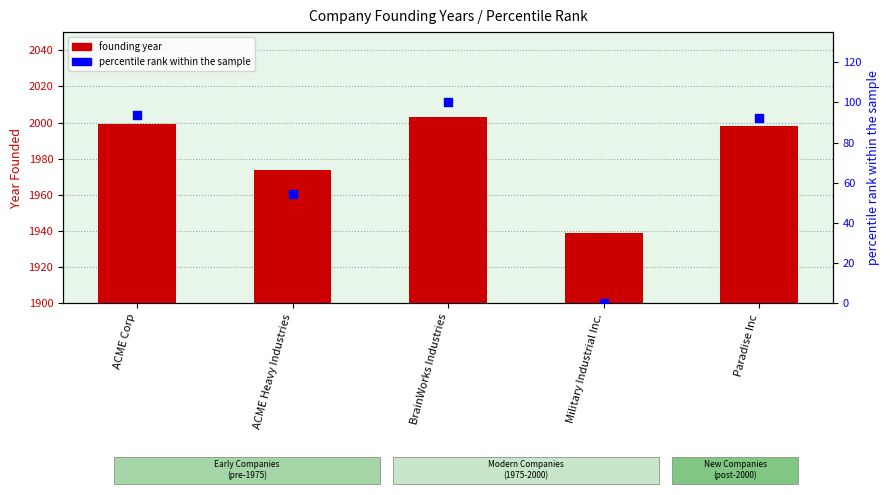

Which series has the largest total across all categories?

founding year